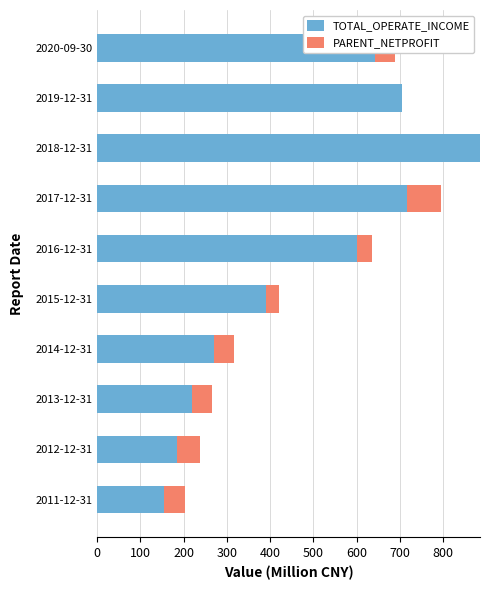

Which category has the highest value in the TOTAL_OPERATE_INCOME series?

2018-12-31